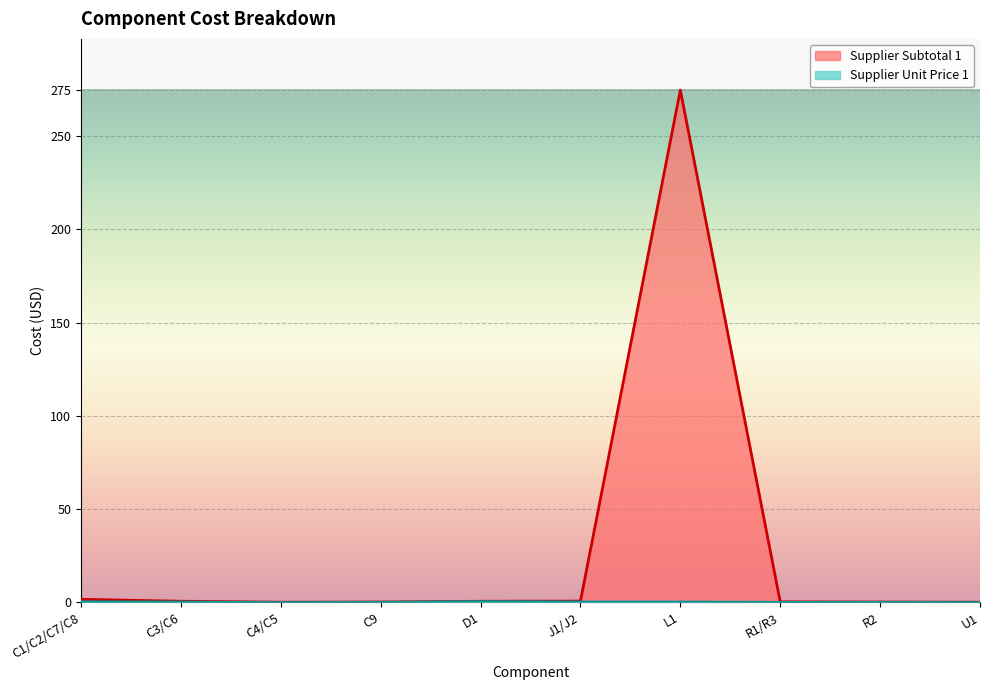

How many categories are shown in the chart?

10